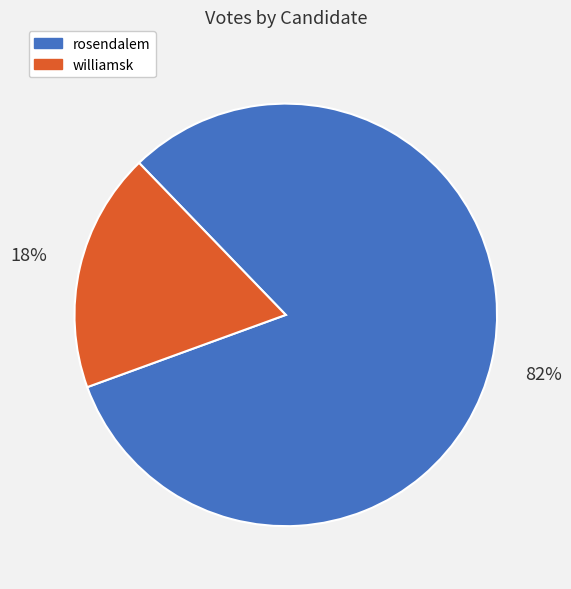

Does williamsk represent more than half of the total?

No